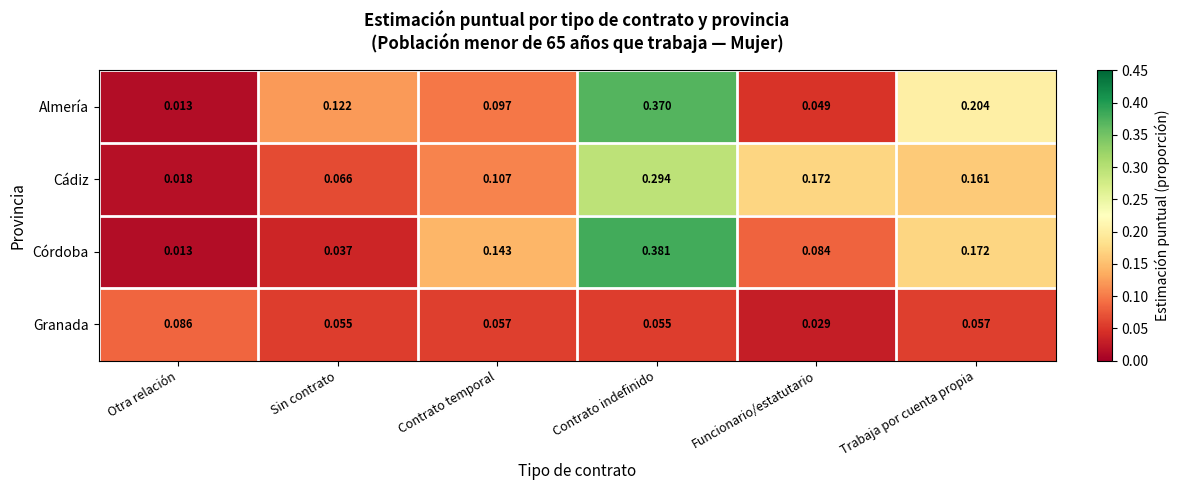

Where is Cádiz nearest to the value 0?

Otra relación